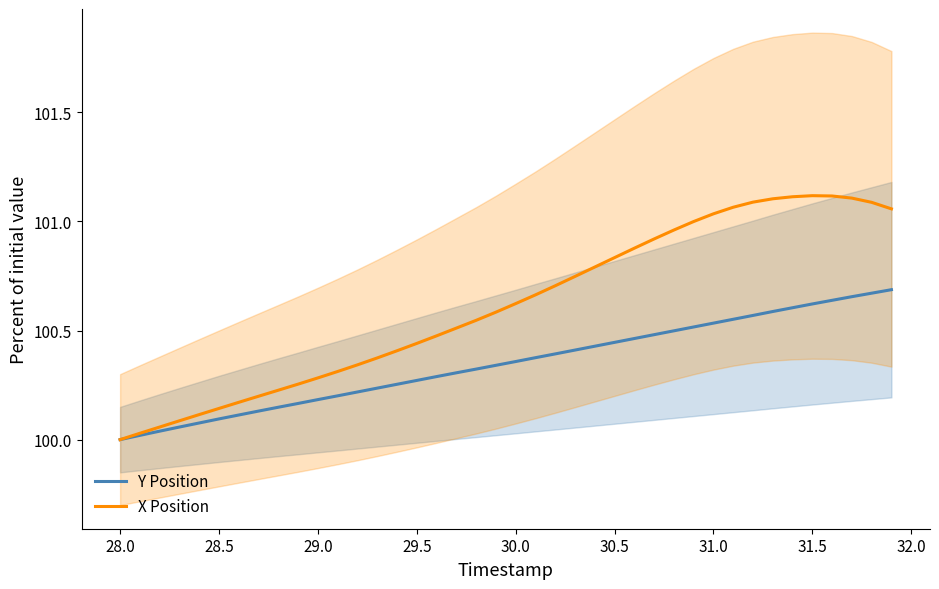

Which series has the widest spread of values?

X Position